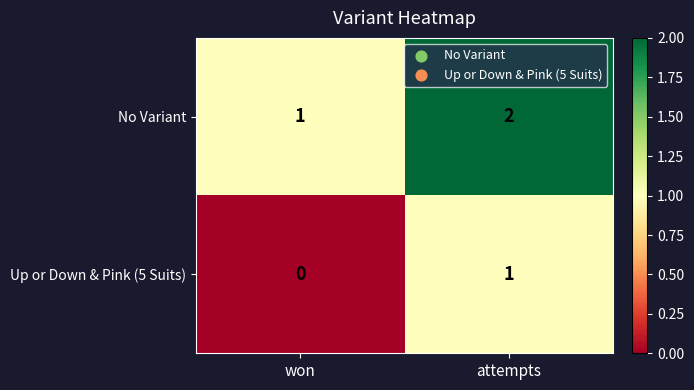

What is the sum of all No Variant values?

3